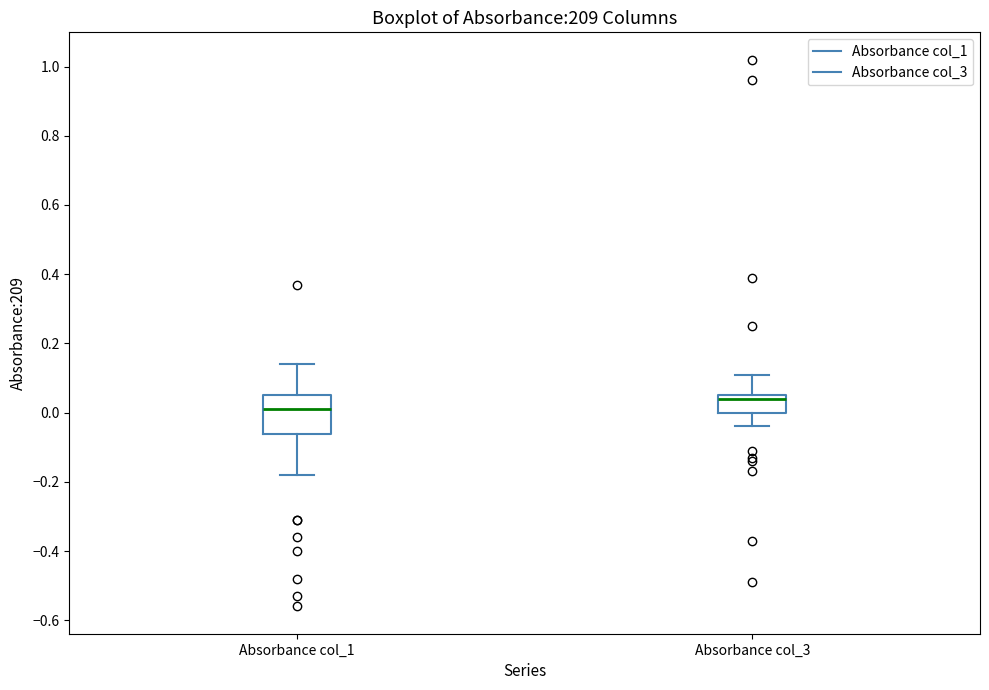

Comparing the boxes themselves (not the whiskers), which one is the tallest?

Absorbance col_1